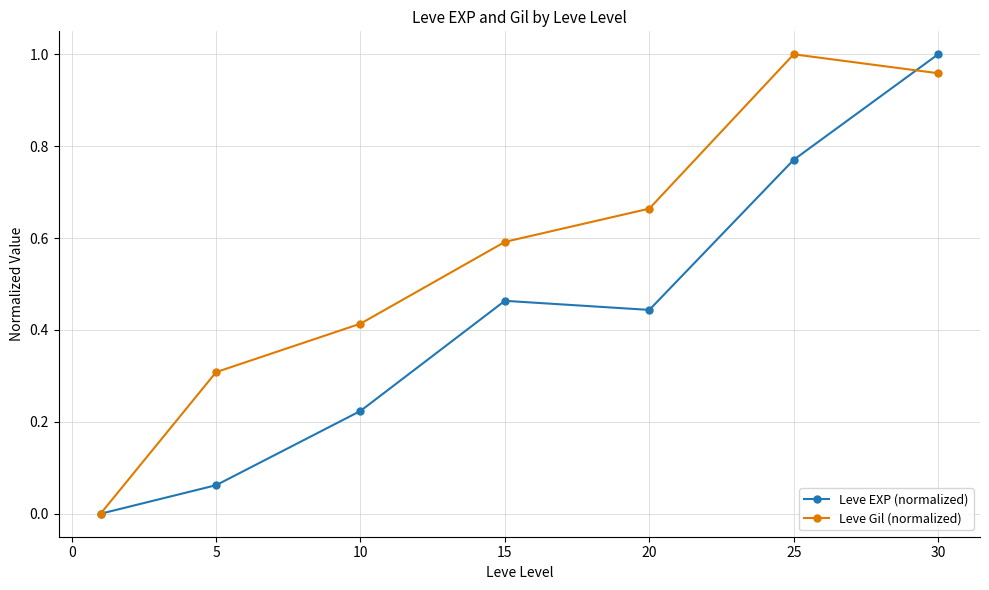

Which series has the largest total across all categories?

Leve Gil (normalized)